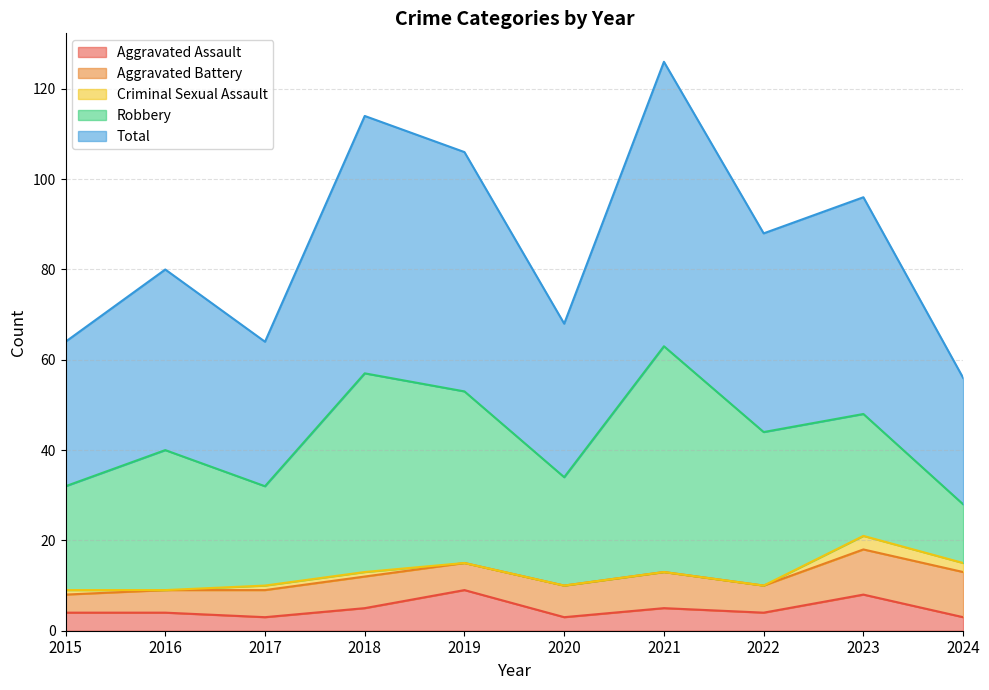

Where does the Aggravated Assault series first go above 4?

2018